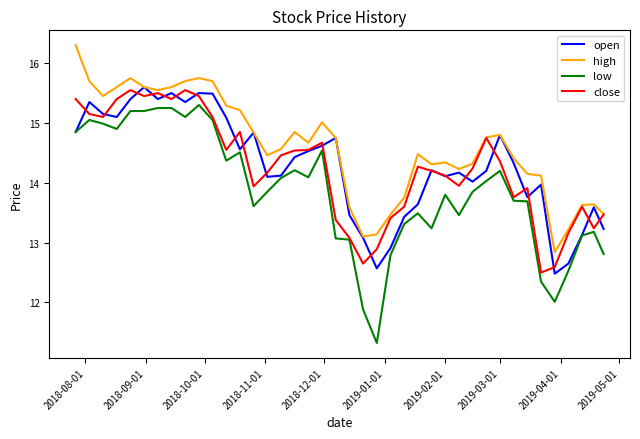

What is the difference between the second highest and minimum values in the low series?

3.9